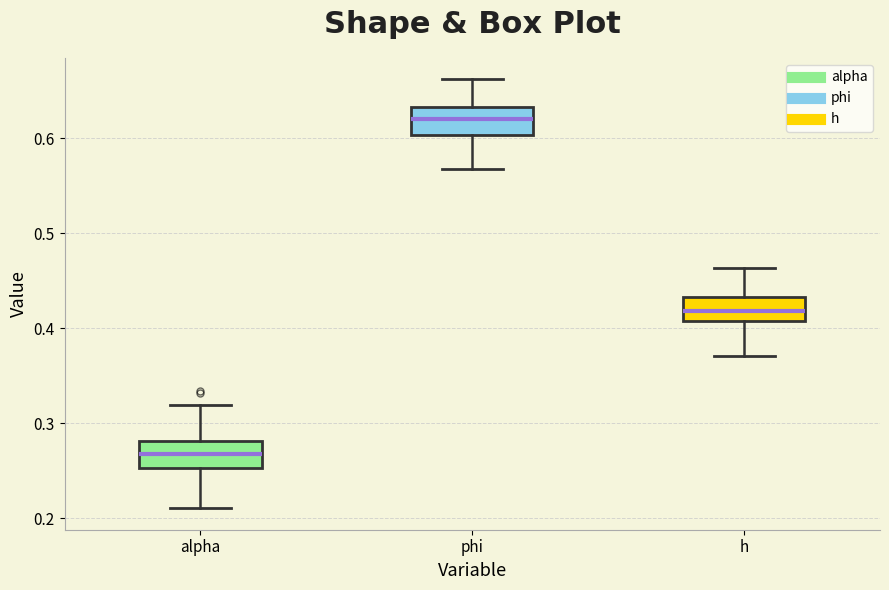

Reading left to right, transcribe this box plot: for each box, give where its median line is, the range the box spans, and where its two whiskers end, as read against the y-axis. The values are not printed on the chart, so give them approximately, as read against the axis.

alpha: median 0.27, box 0.25 to 0.28, whiskers 0.21 to 0.32
phi: median 0.62, box 0.60 to 0.63, whiskers 0.57 to 0.66
h: median 0.42, box 0.41 to 0.43, whiskers 0.37 to 0.46